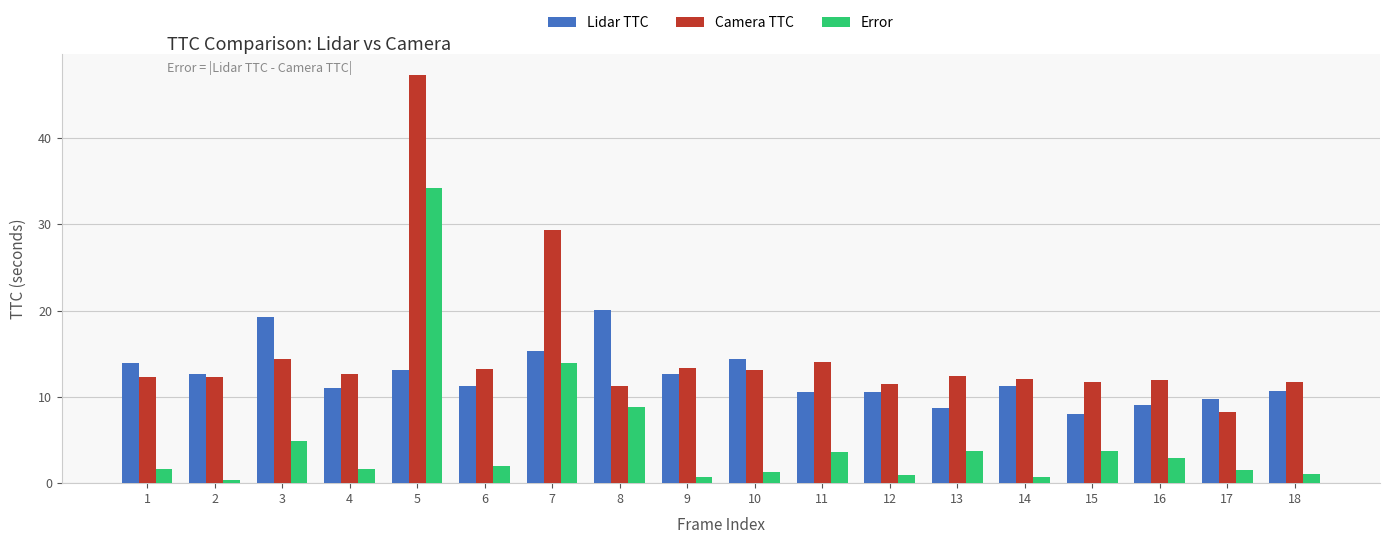

At 12, list the series in order from smallest to largest.

Error, Lidar TTC, Camera TTC